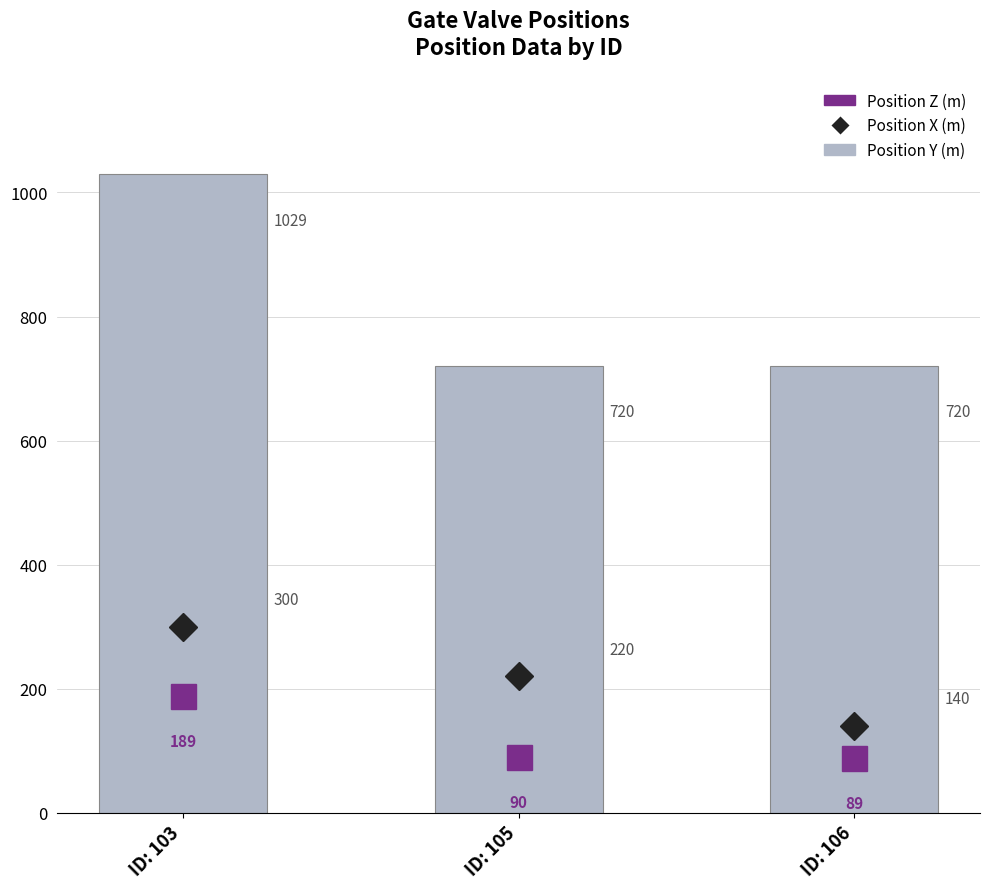

Are the bars horizontal?

No